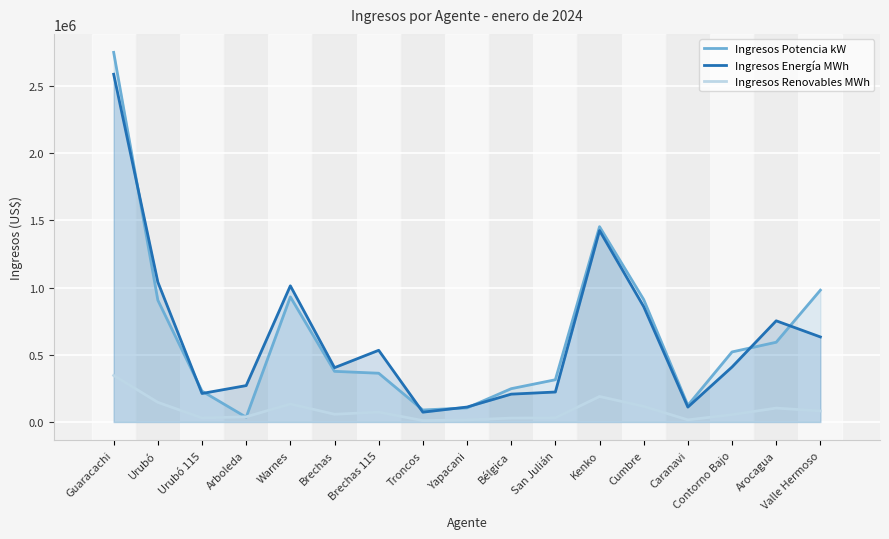

Where is the first local minimum for Ingresos Renovables MWh?

Urubó 115